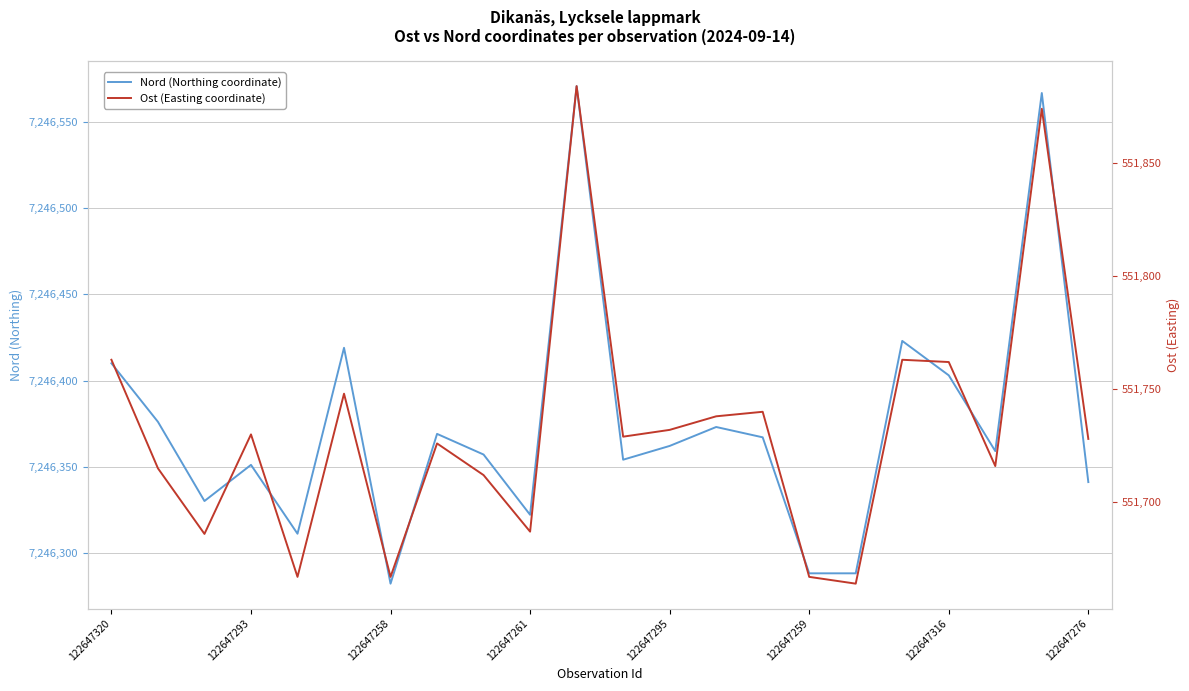

Which series has the widest spread of values?

Nord (Northing coordinate)